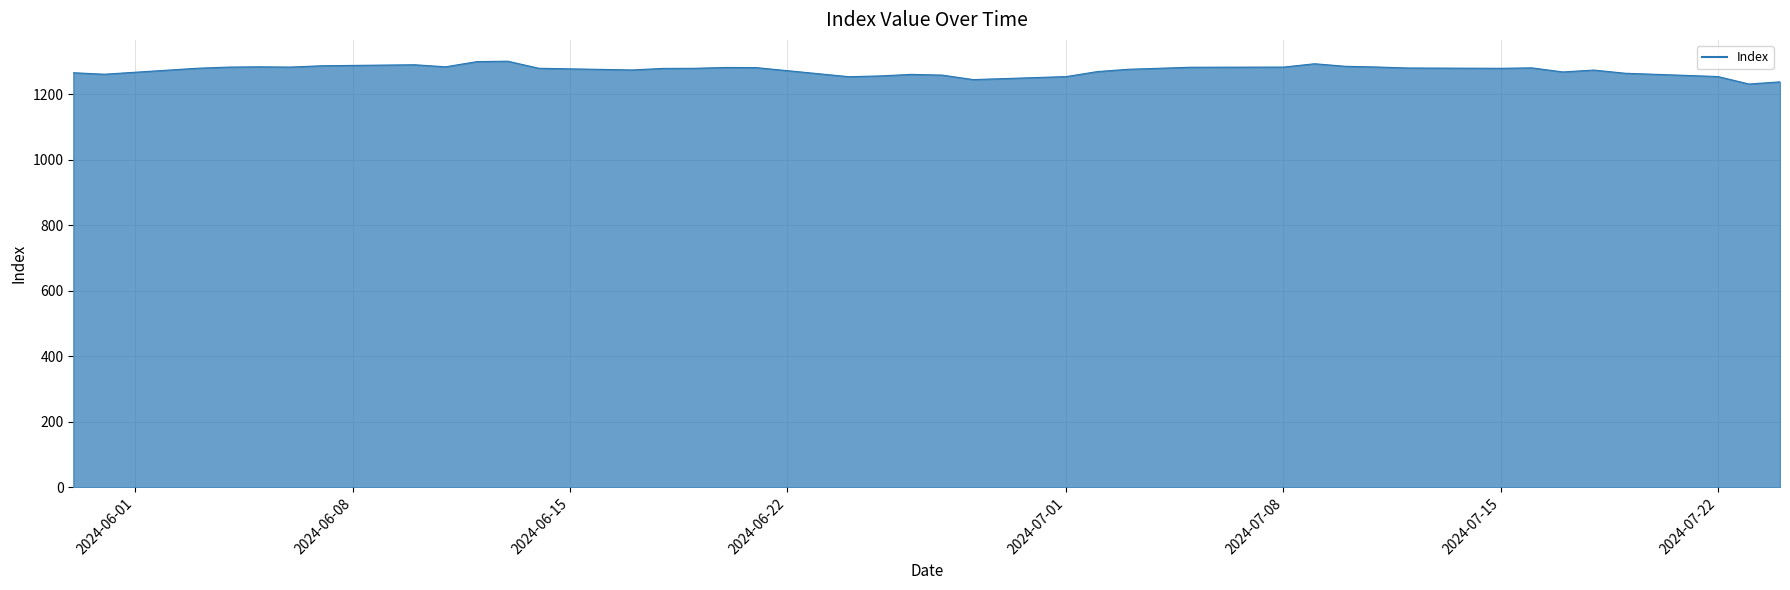

What is the smallest value displayed?

1231.8